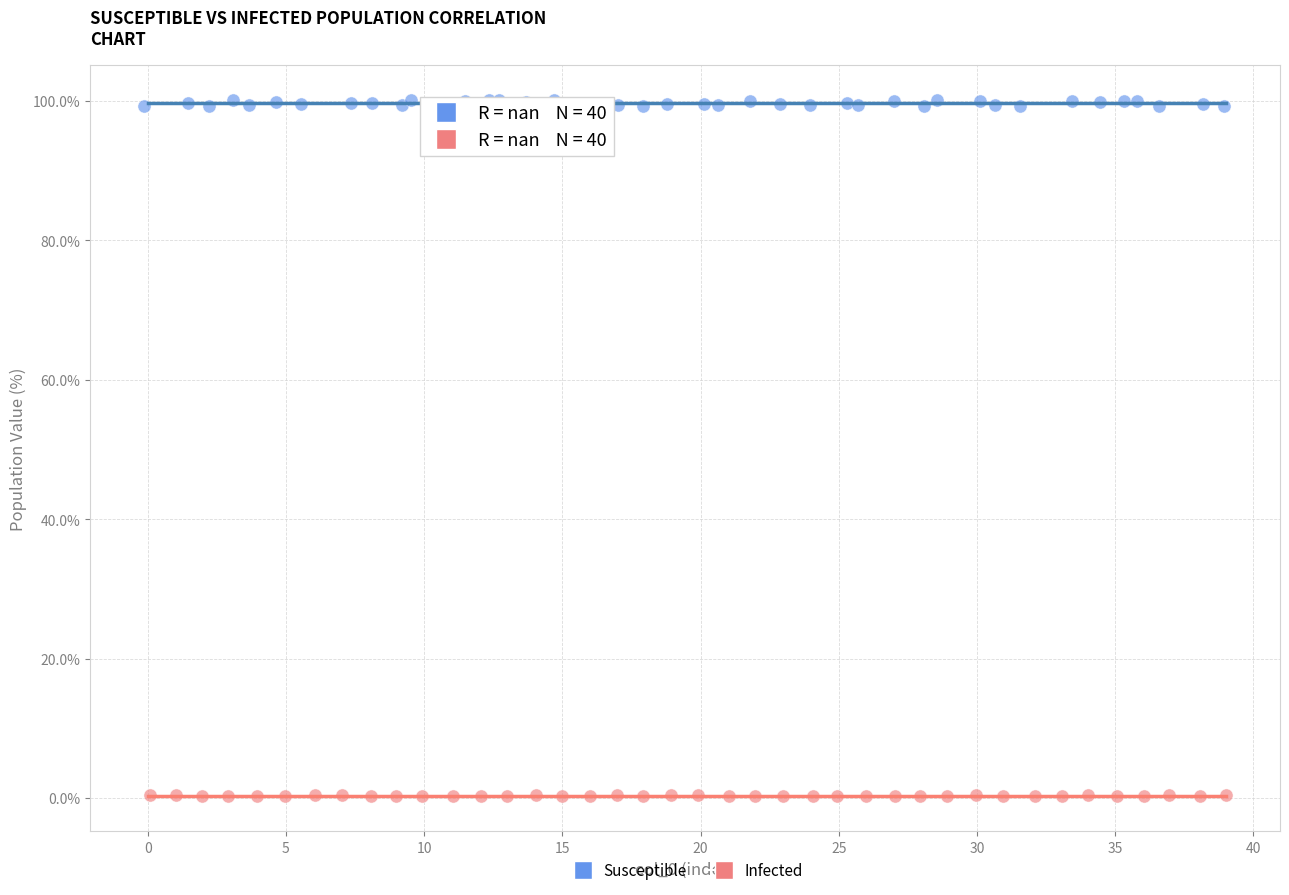

Which series contains the highest Y value?

Susceptible